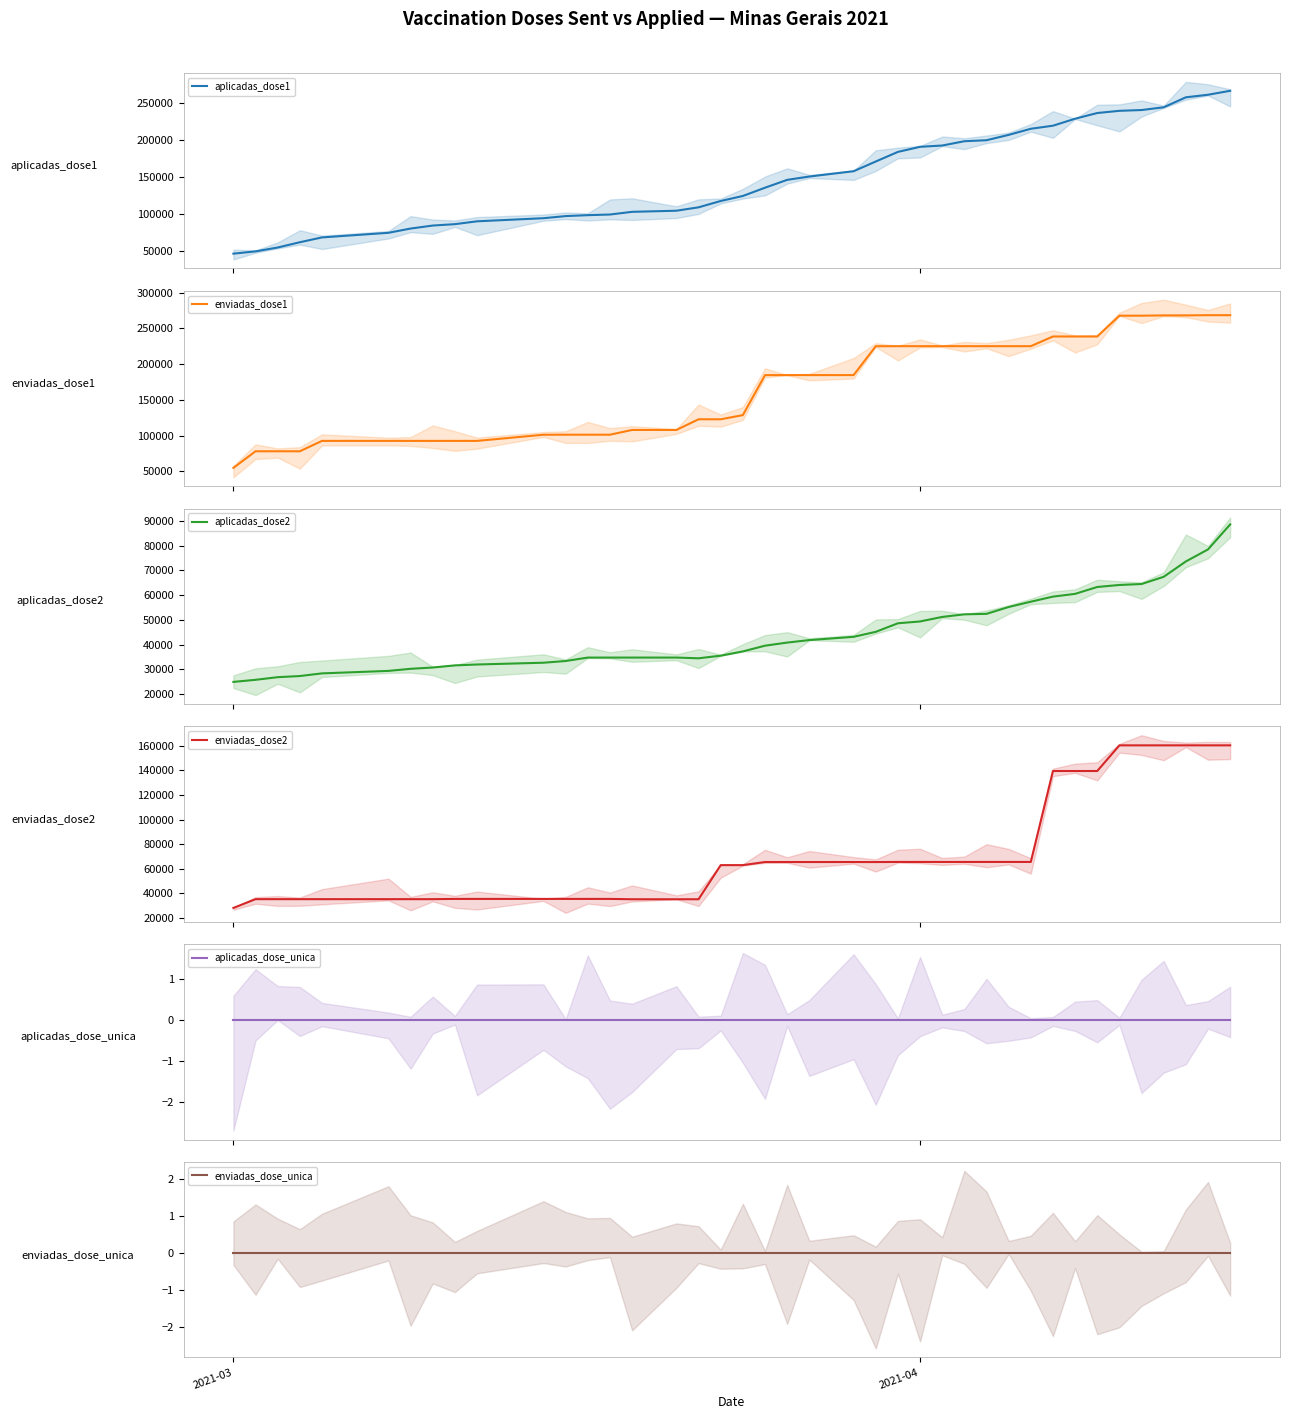

What is the highest value of the enviadas_dose1 series?

268415